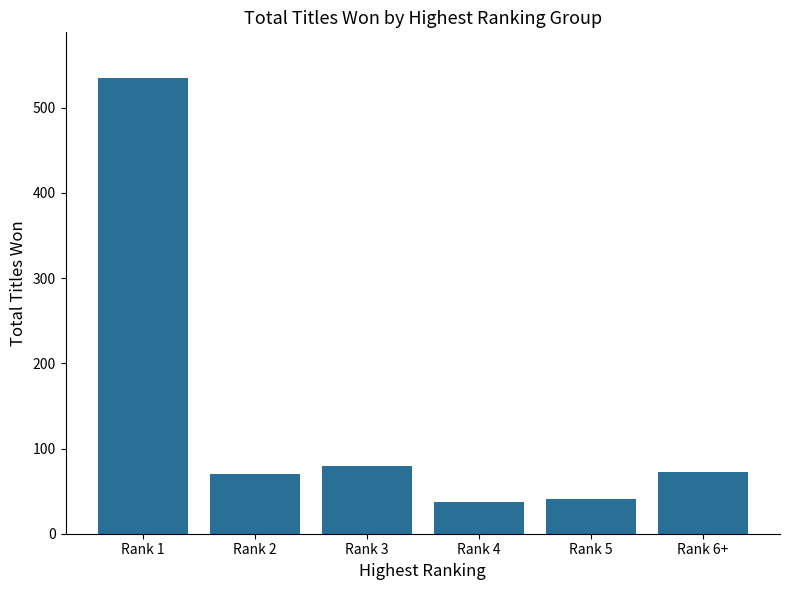

Between Rank 3 and Rank 4, which is larger?

Rank 3